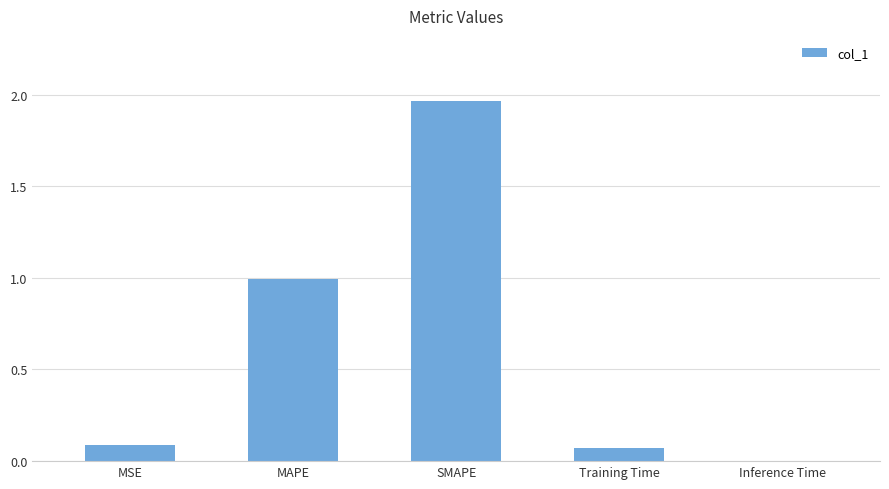

Which category has the highest value across all series?

SMAPE